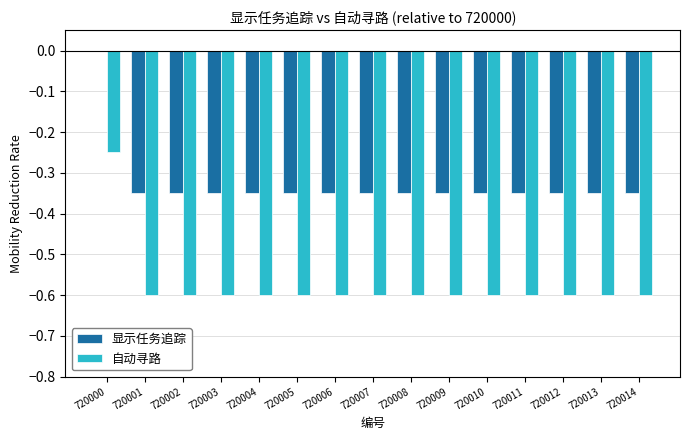

True or false: 自动寻路 has a value of -0.6 at 720011.

True